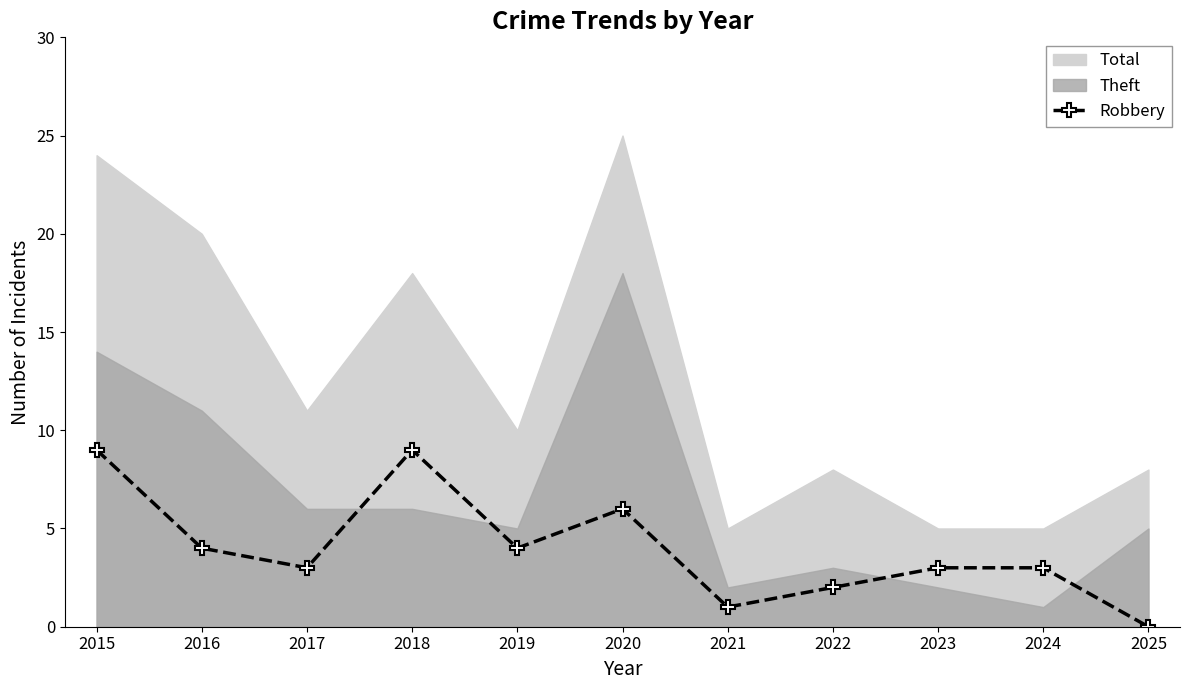

Which label corresponds to the largest value in the chart?

2015